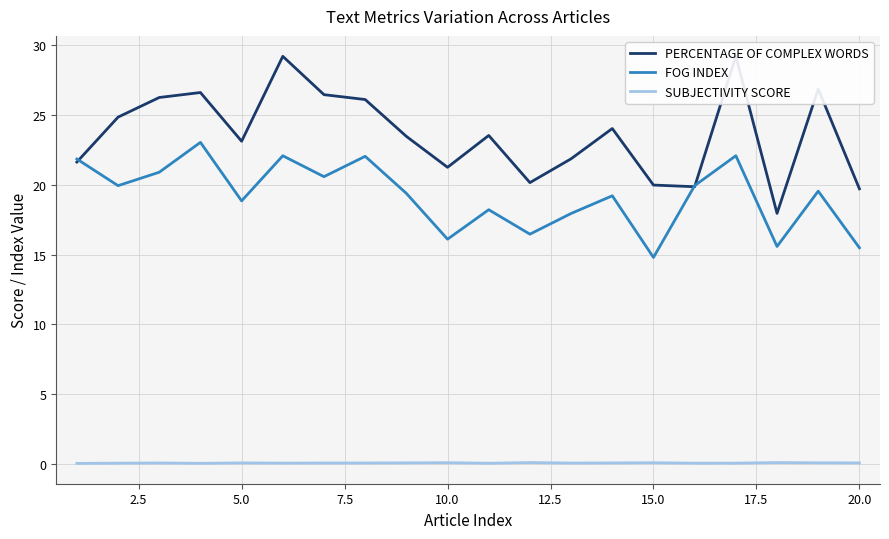

Reading left to right, list all the values displayed in this chart.

PERCENTAGE OF COMPLEX WORDS: 21.6	24.9	26.3	26.6	23.1	29.2	26.5	26.1	23.5	21.3	23.5	20.2	21.9	24.0	20.0	19.9	29.2	18.0	26.9	19.7
FOG INDEX: 21.9	19.9	20.9	23.1	18.9	22.1	20.6	22.0	19.4	16.1	18.2	16.5	17.9	19.2	14.8	19.9	22.1	15.6	19.6	15.5
SUBJECTIVITY SCORE: 0.0	0.0	0.0	0.0	0.1	0.0	0.0	0.0	0.1	0.1	0.0	0.1	0.0	0.1	0.1	0.0	0.0	0.1	0.1	0.1